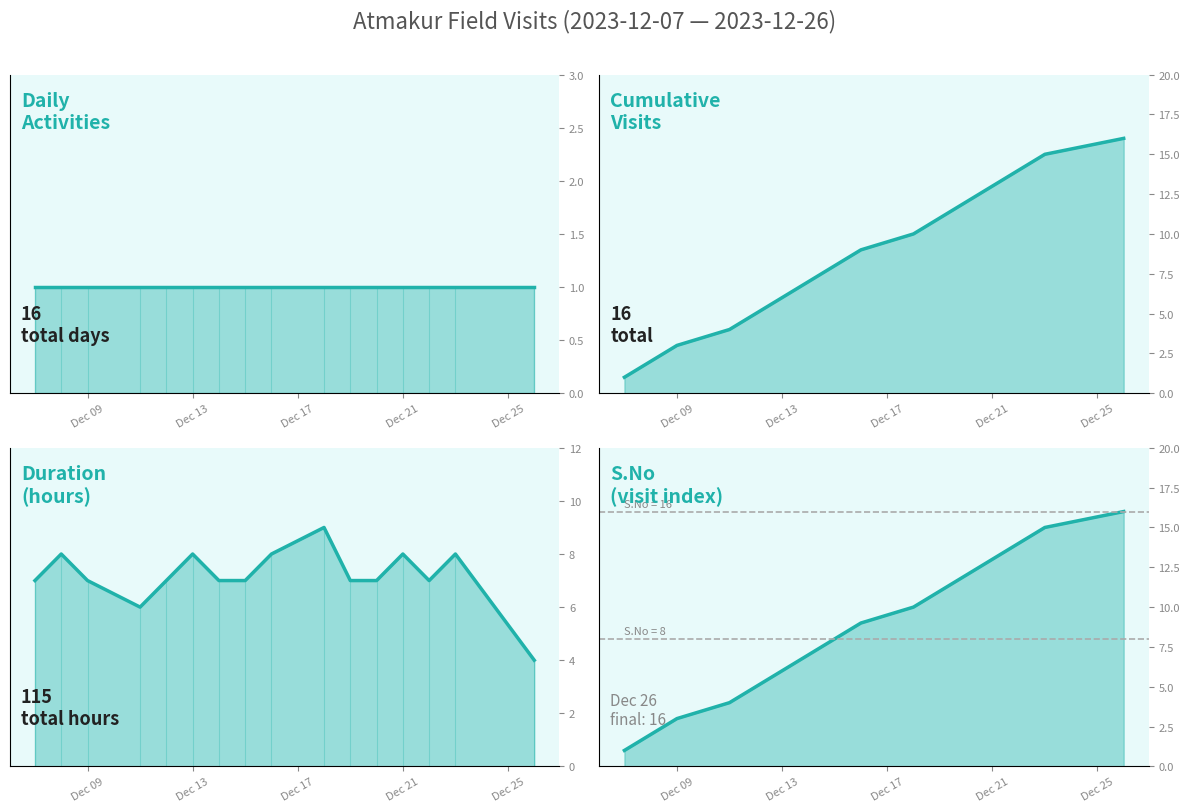

Rank the series by their maximum value, from highest to lowest.

Cumulative Visits, S.No, Duration (hours), Daily Activities